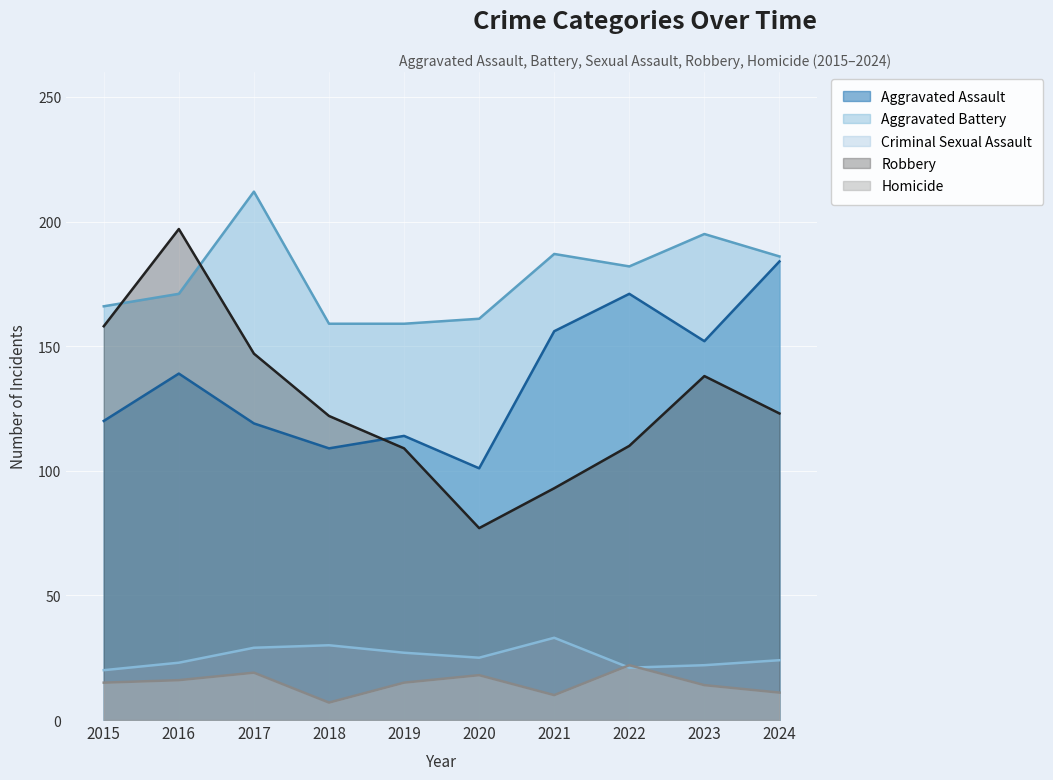

Which series has the largest range (max minus min)?

Robbery